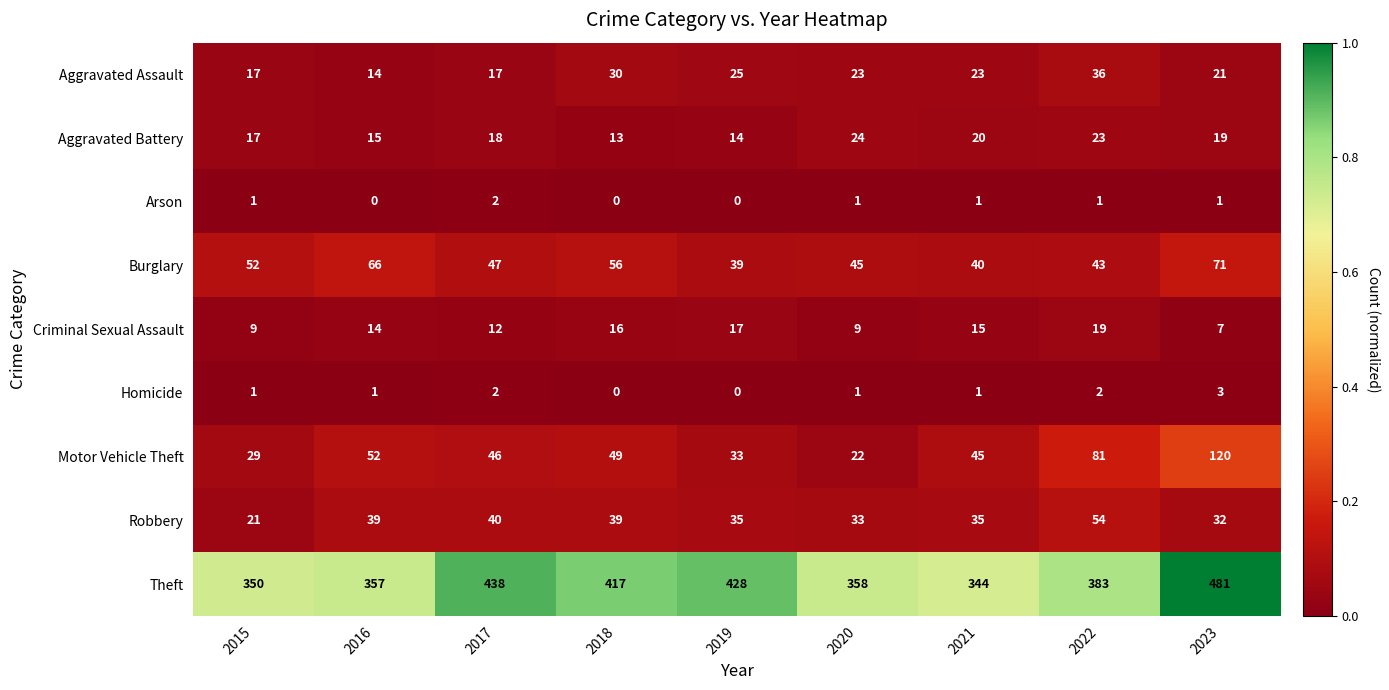

True or false: Criminal Sexual Assault has a value of 7 at 2023.

True